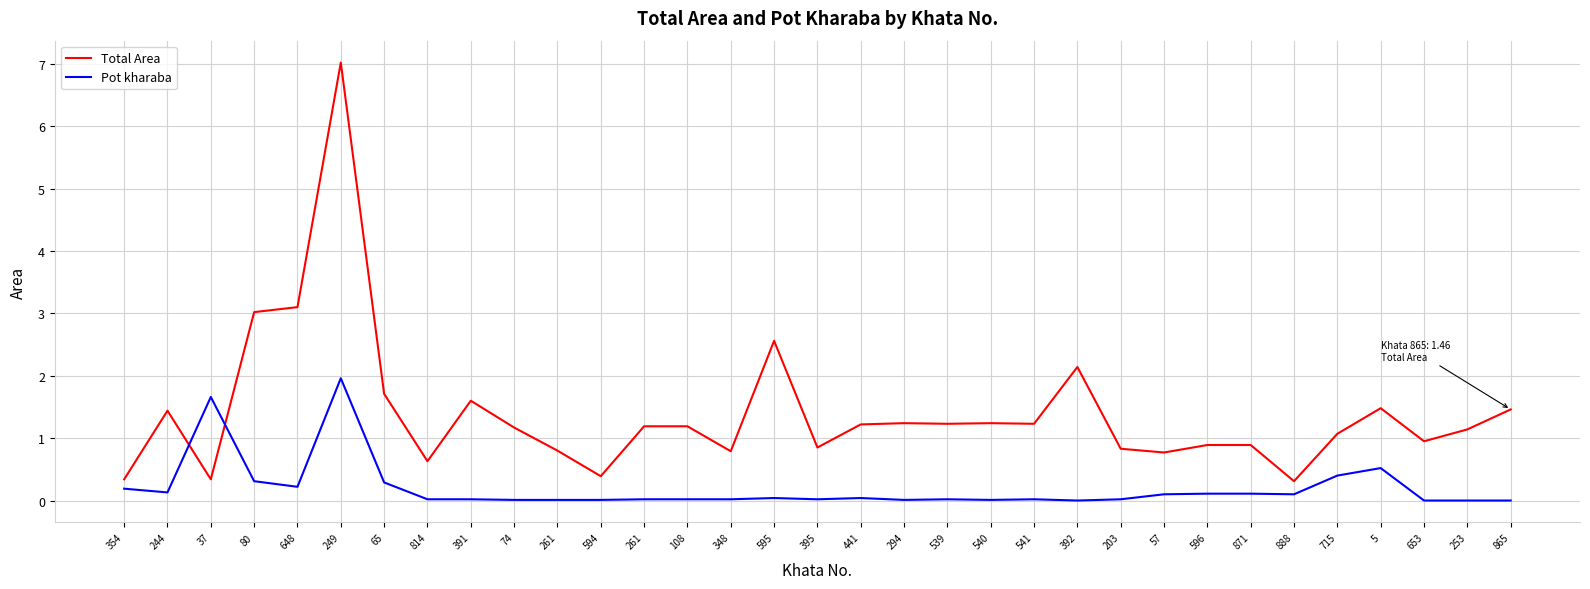

Which series ends up on top after the final intersection of Pot kharaba and Total Area?

Total Area